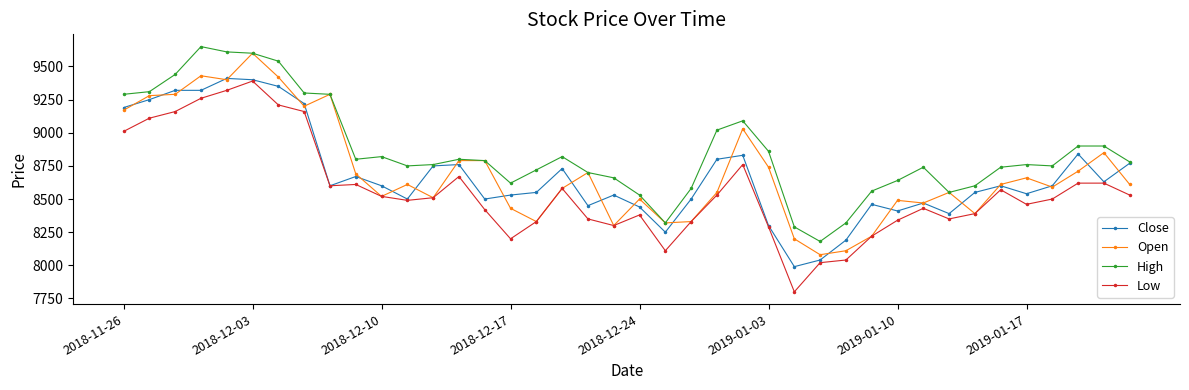

Which series has the largest range (max minus min)?

Low